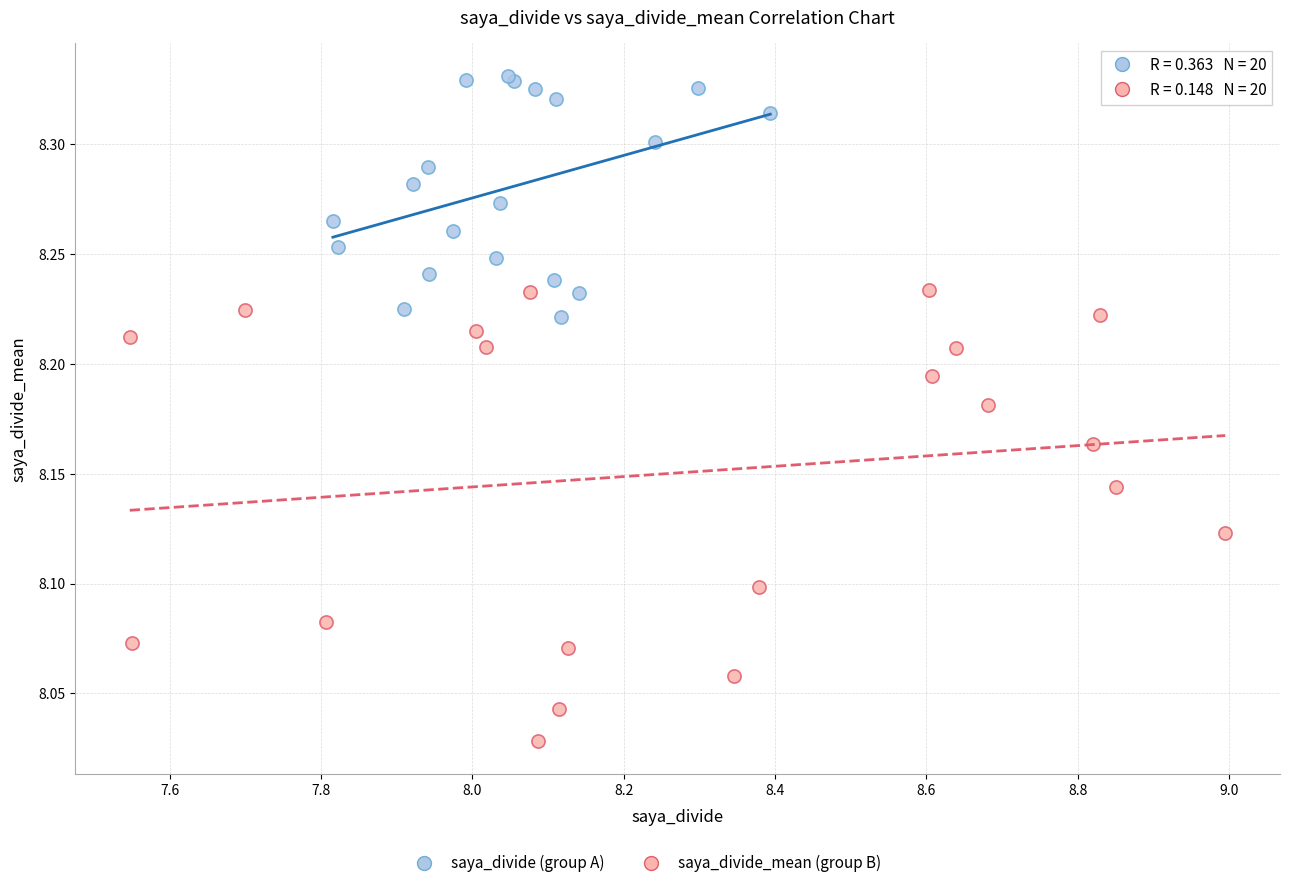

Which series has the largest Y range (max minus min)?

saya_divide_mean (group B)